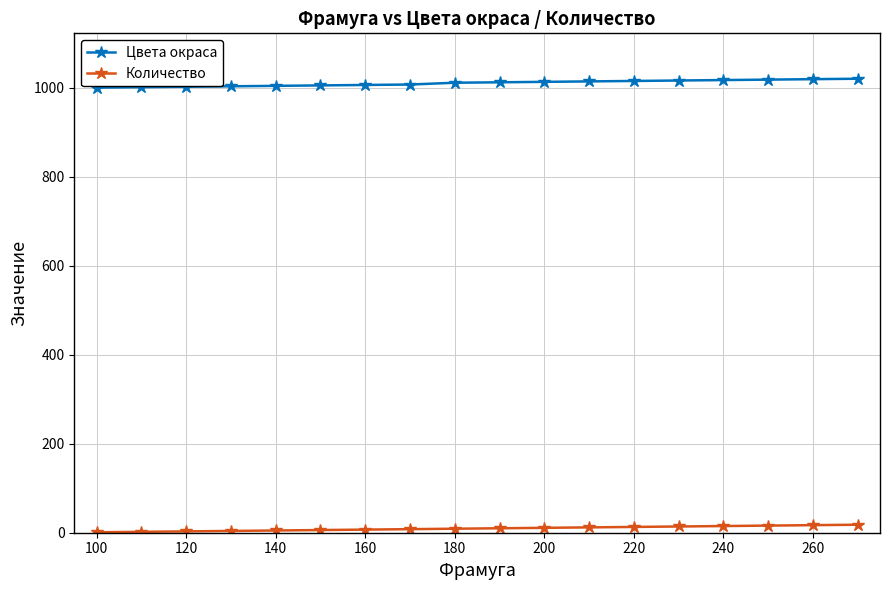

What is the sum of all Цвета окраса values?

18183